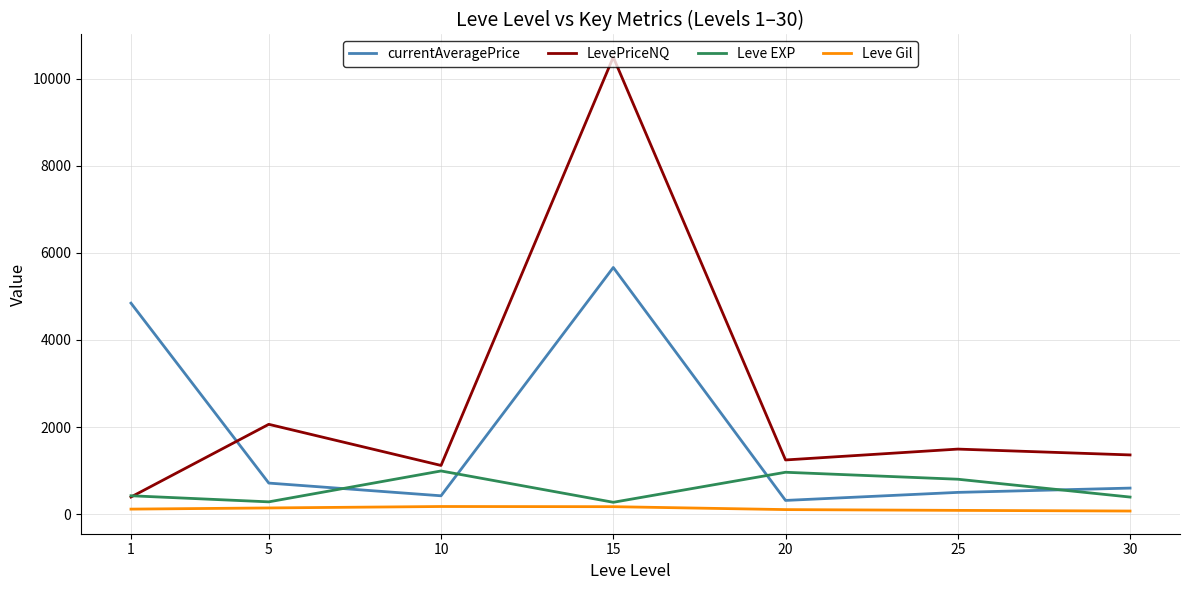

True or false: Leve Gil and currentAveragePrice cross at least once.

False